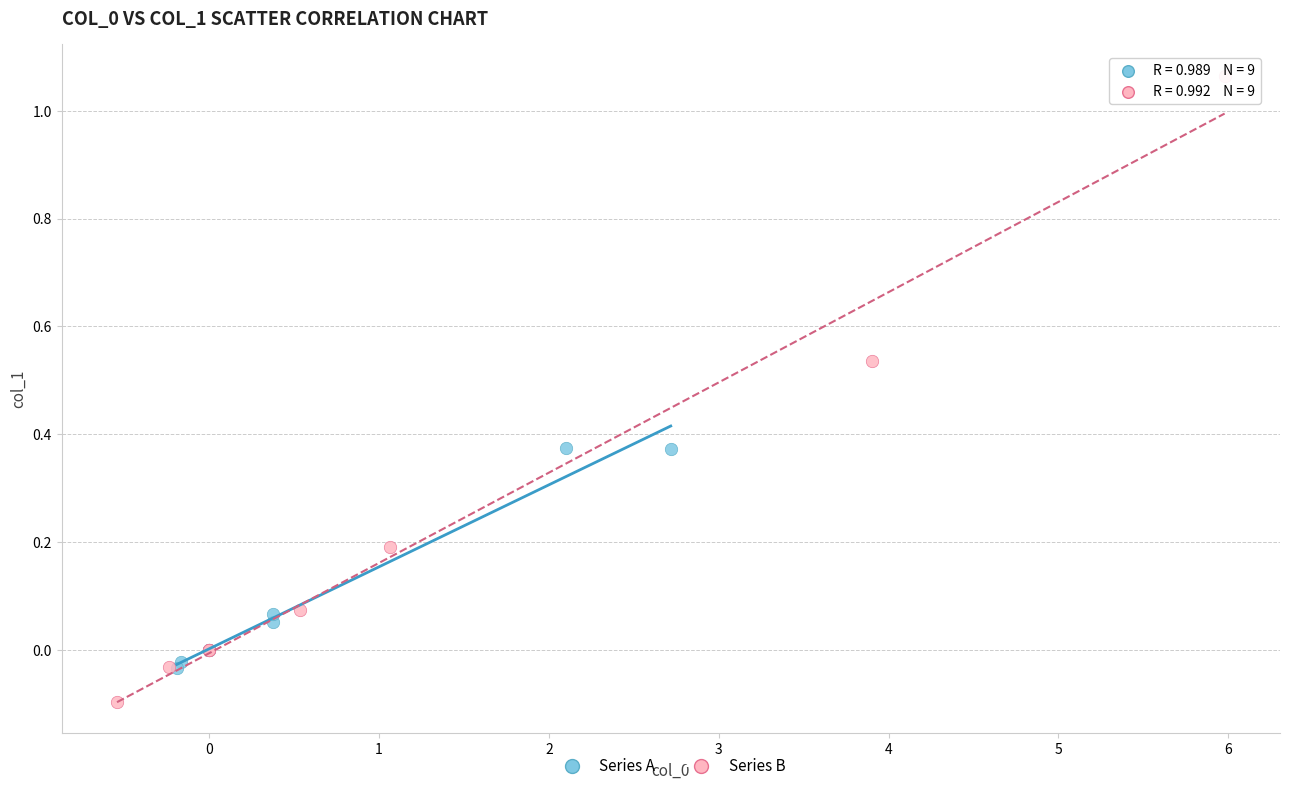

Which series contains the highest Y value?

Series B